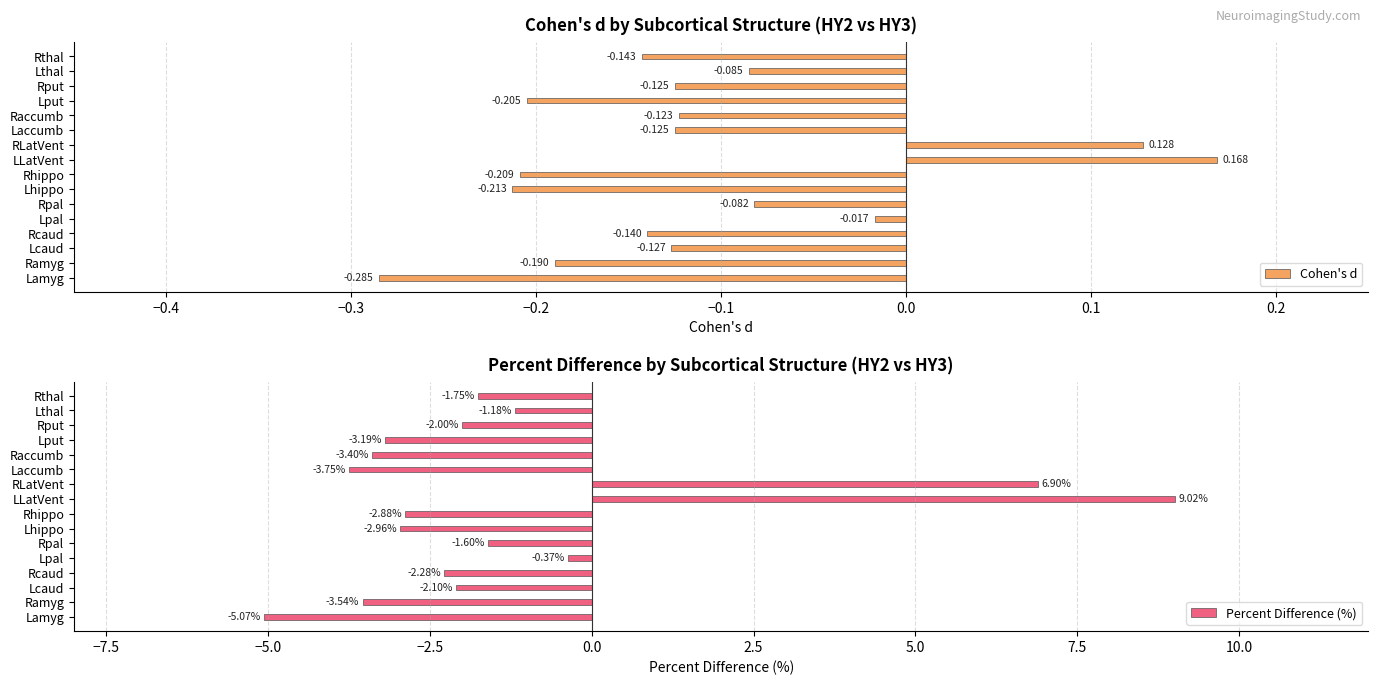

How many groups of bars are there?

16